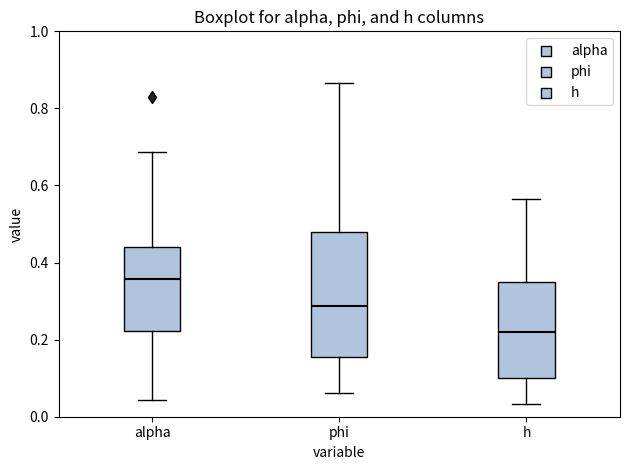

Reading left to right, transcribe this box plot: for each box, give where its median line is, the range the box spans, and where its two whiskers end, as read against the y-axis. The values are not printed on the chart, so give them approximately, as read against the axis.

alpha: median 0.36, box 0.22 to 0.44, whiskers 0.04 to 0.68
phi: median 0.28, box 0.16 to 0.48, whiskers 0.06 to 0.86
h: median 0.22, box 0.10 to 0.36, whiskers 0.04 to 0.56